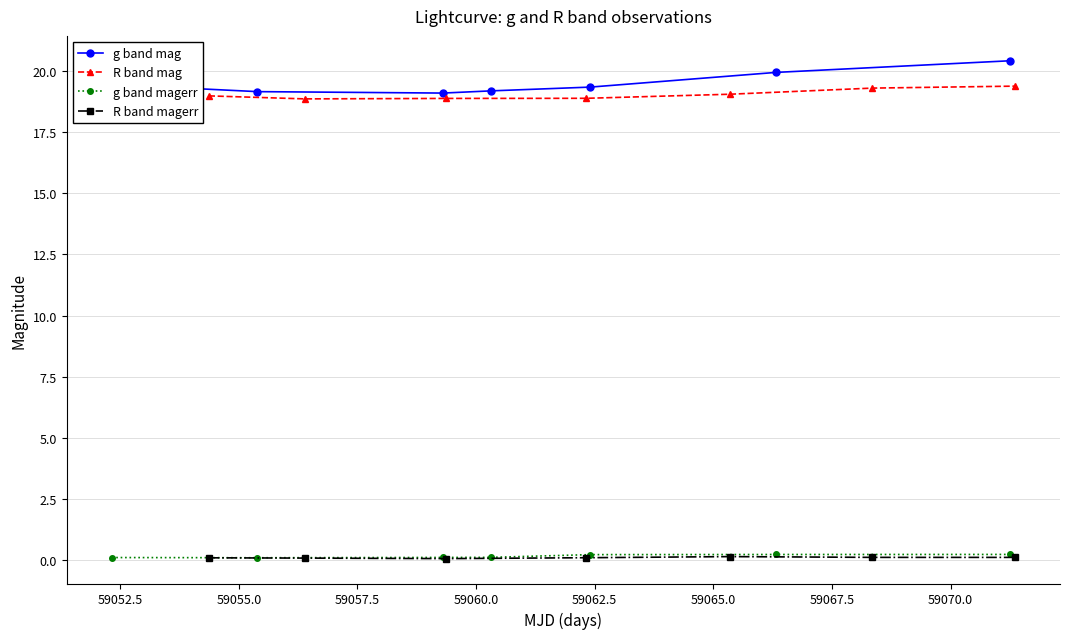

What is the highest value of the R band mag series?

19.4